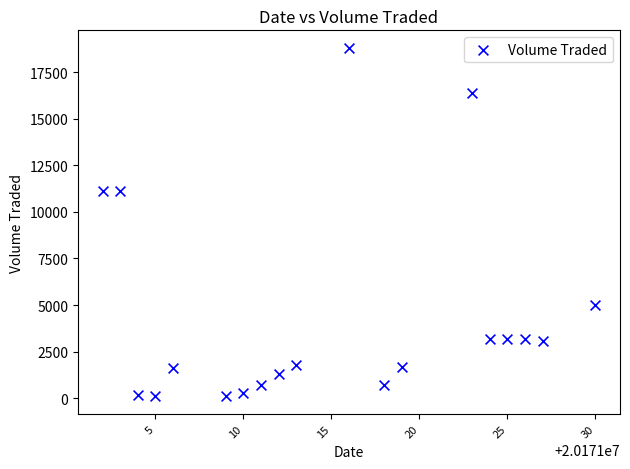

List the coordinates of all points as (Y, X) pairs, reading left to right.

(11100, 20171002)  (11100, 20171003)  (200, 20171004)  (100, 20171005)  (1600, 20171006)  (100, 20171009)  (300, 20171010)  (700, 20171011)  (1300, 20171012)  (1800, 20171013)  (18800, 20171016)  (700, 20171018)  (1700, 20171019)  (16400, 20171023)  (3200, 20171024)  (3200, 20171025)  (3200, 20171026)  (3100, 20171027)  (5000, 20171030)